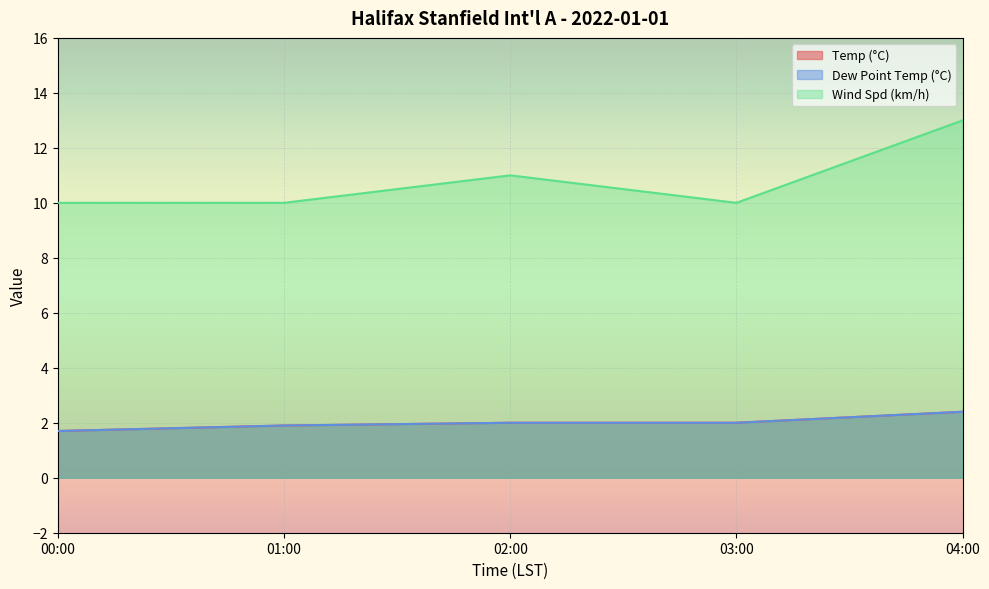

Reading right to left, extract all data points from this chart.

Temp (°C): 04:00=2.4	03:00=2.0	02:00=2.0	01:00=1.9	00:00=1.7
Dew Point Temp (°C): 04:00=2.4	03:00=2.0	02:00=2.0	01:00=1.9	00:00=1.7
Wind Spd (km/h): 04:00=13.0	03:00=10.0	02:00=11.0	01:00=10.0	00:00=10.0